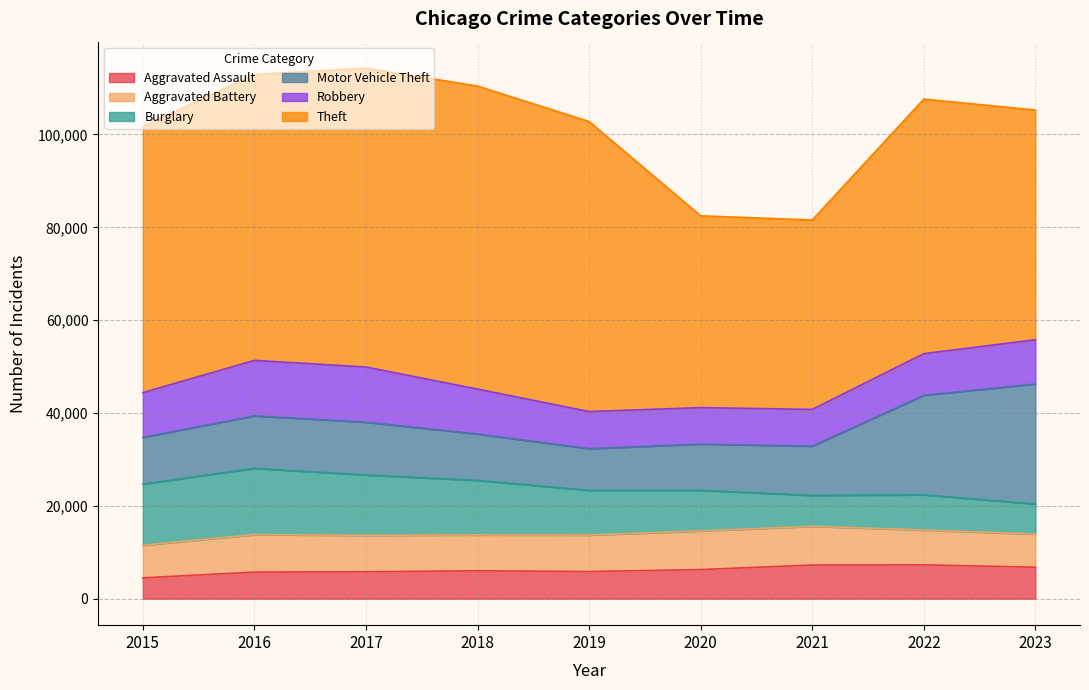

What are all the series names shown in the legend?

Aggravated Assault, Aggravated Battery, Burglary, Motor Vehicle Theft, Robbery, Theft